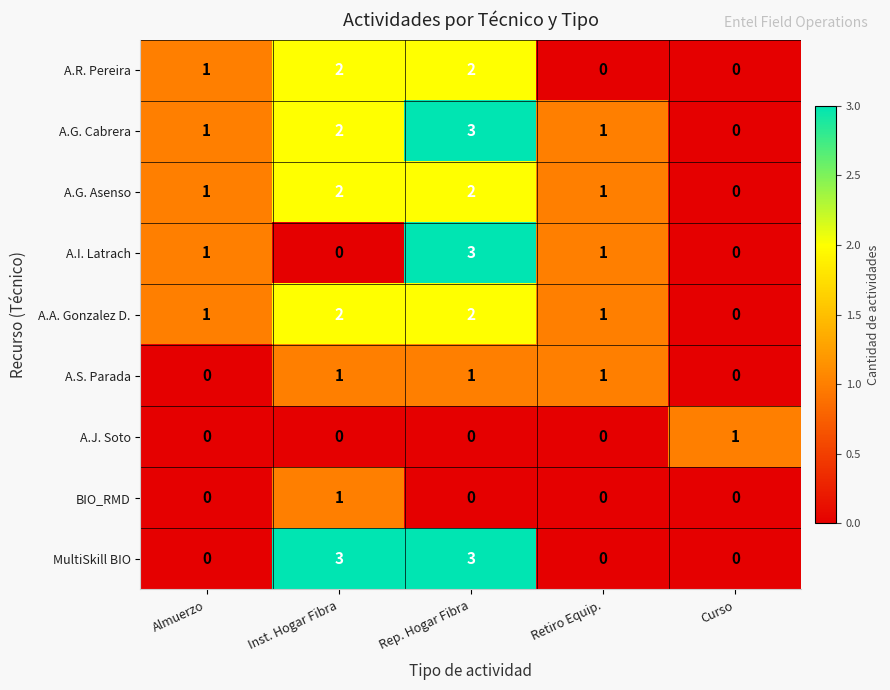

What is the difference between the second highest and minimum values in the MultiSkill BIO series?

3